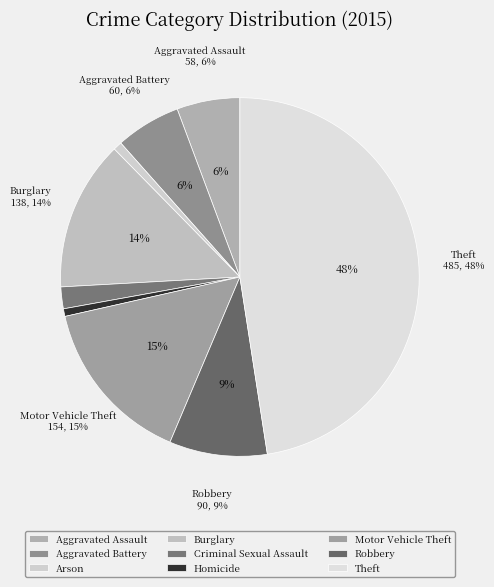

Is there any slice that represents more than half of the pie?

No